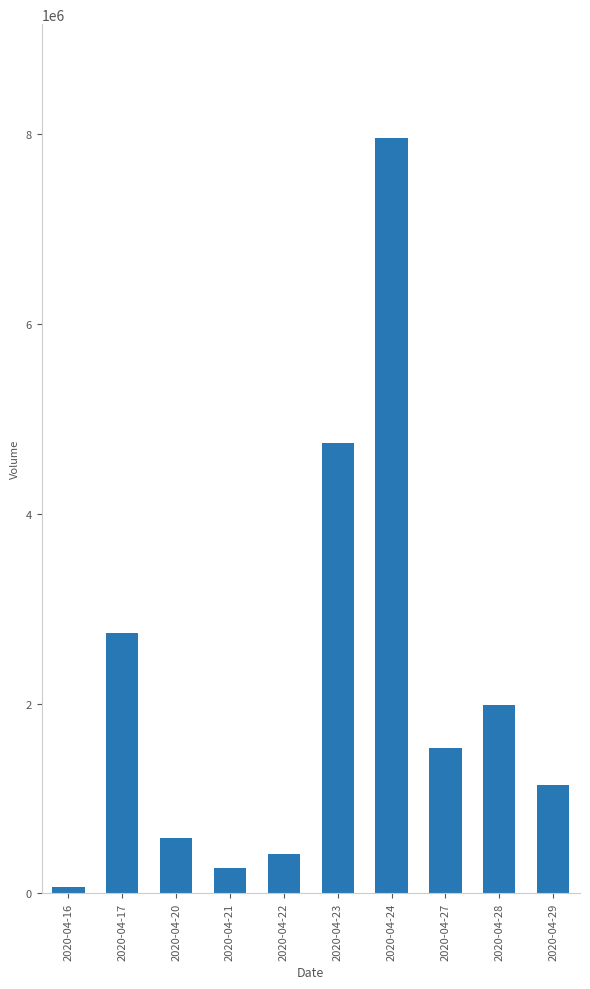

True or false: the data shows 64000 at 2020-04-16.

True